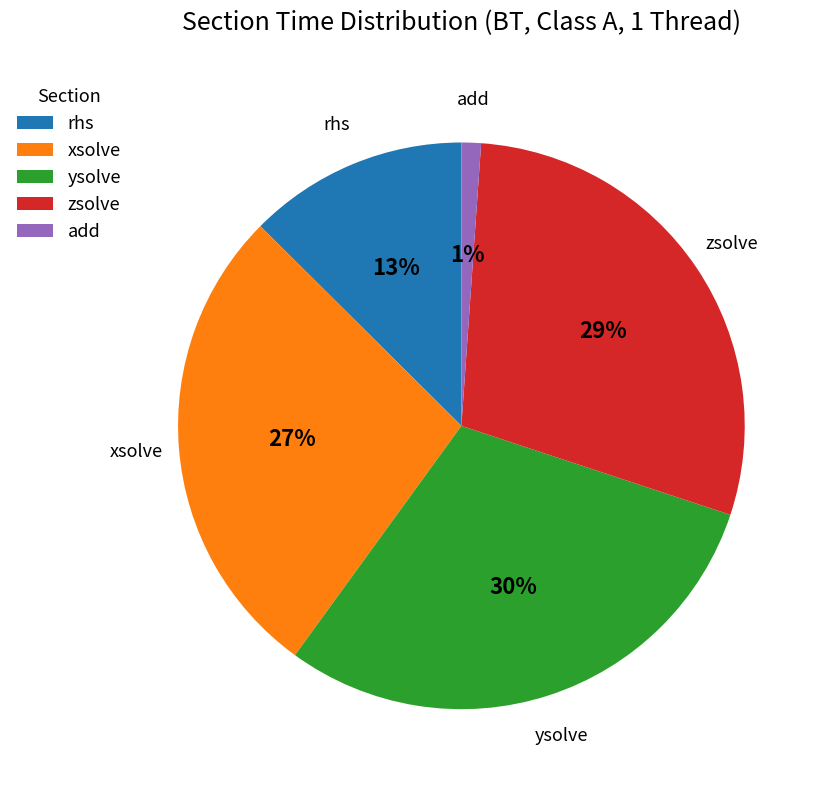

How many slices are in this pie chart?

5